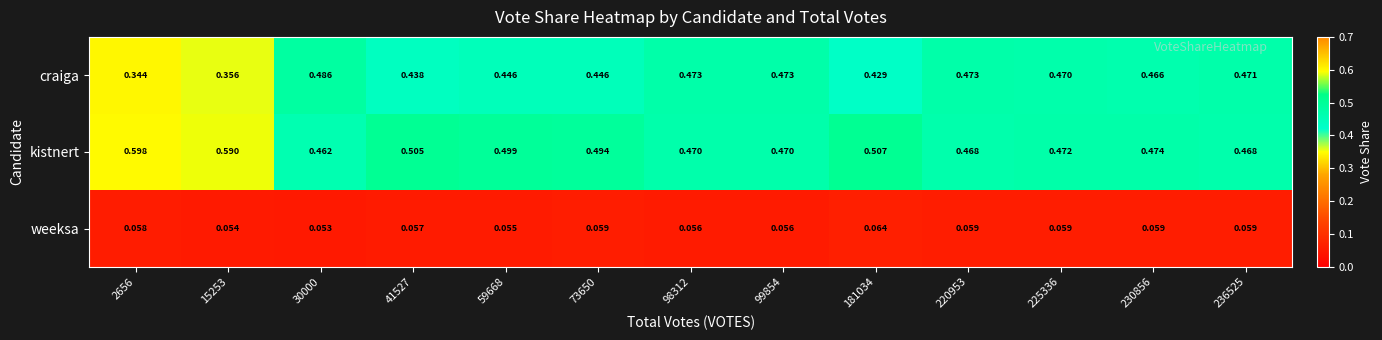

Is the value of weeksa at 73650 greater than the value of craiga at 41527?

No